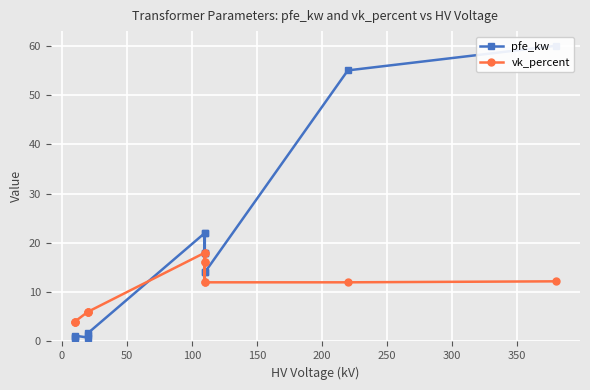

What are all the series names shown in the legend?

pfe_kw, vk_percent